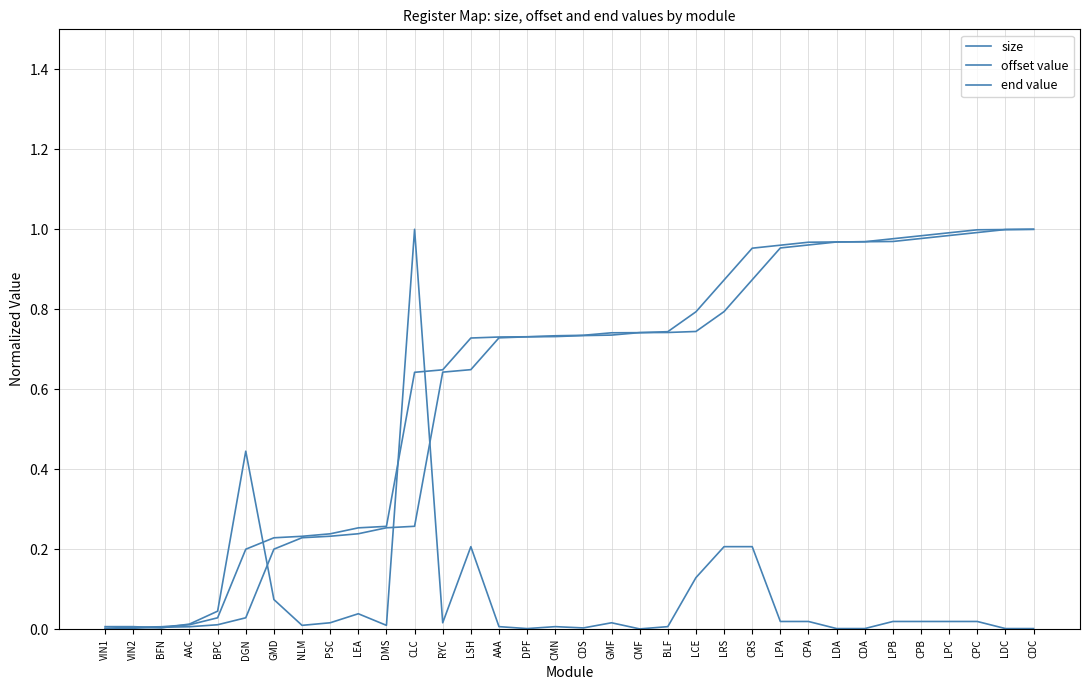

What is the sum of the offset value values at RYC and AAA?

1.4